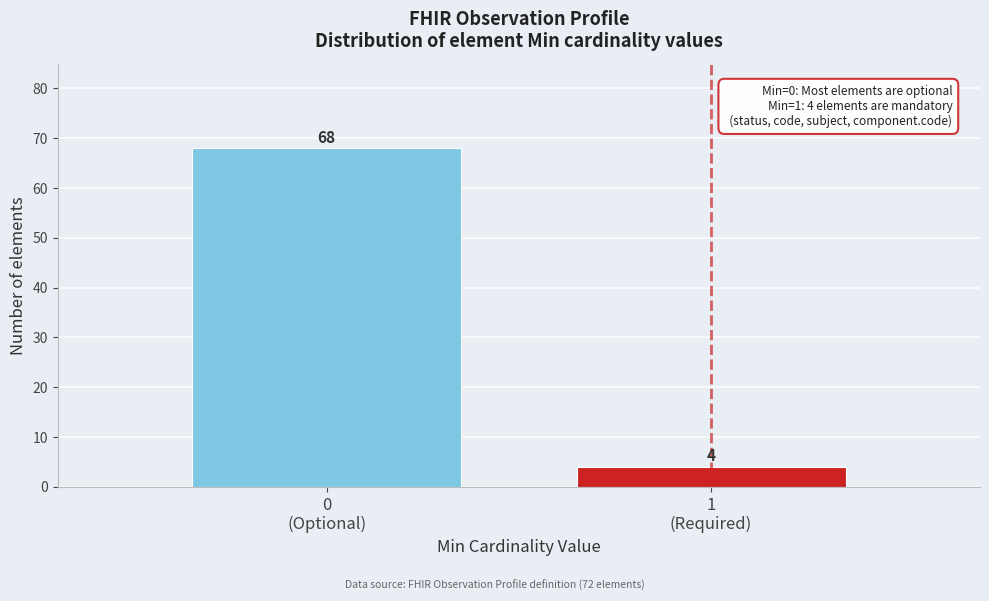

Reading right to left, list all the values displayed in this chart.

4	68